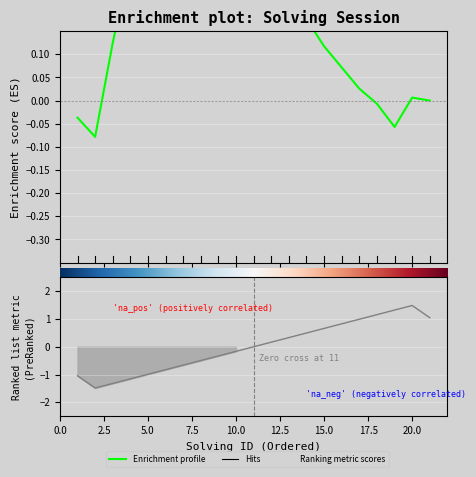

Does the chart display data point markers on the line(s)?

No